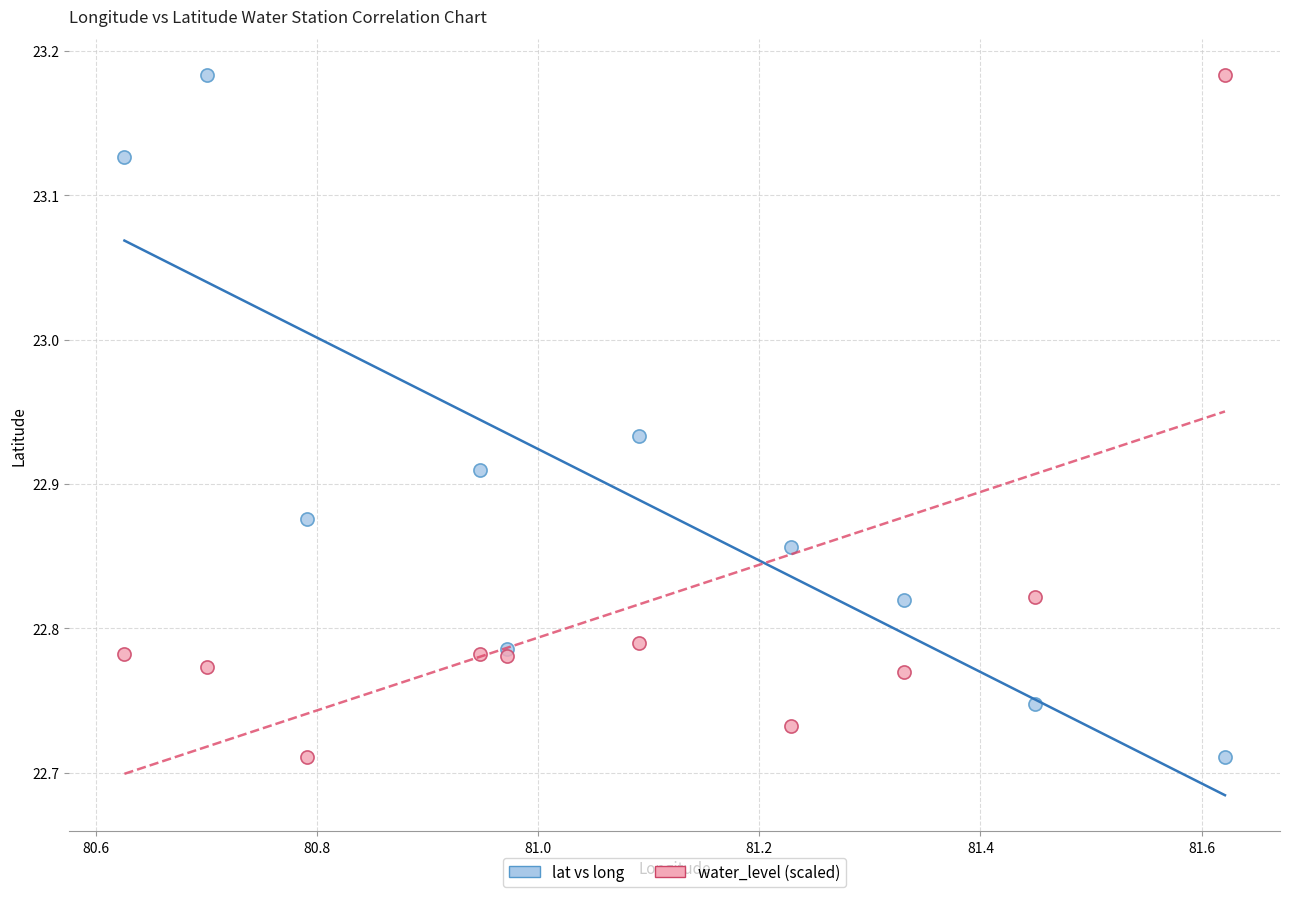

What is the X range (max minus min) for the scatter plot?

1.0